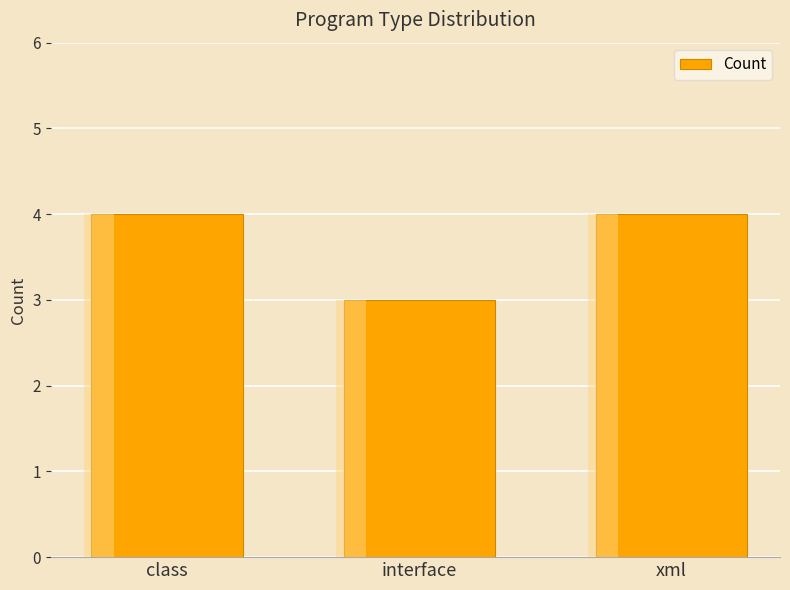

Rank the categories by value from lowest to highest.

interface, class, xml